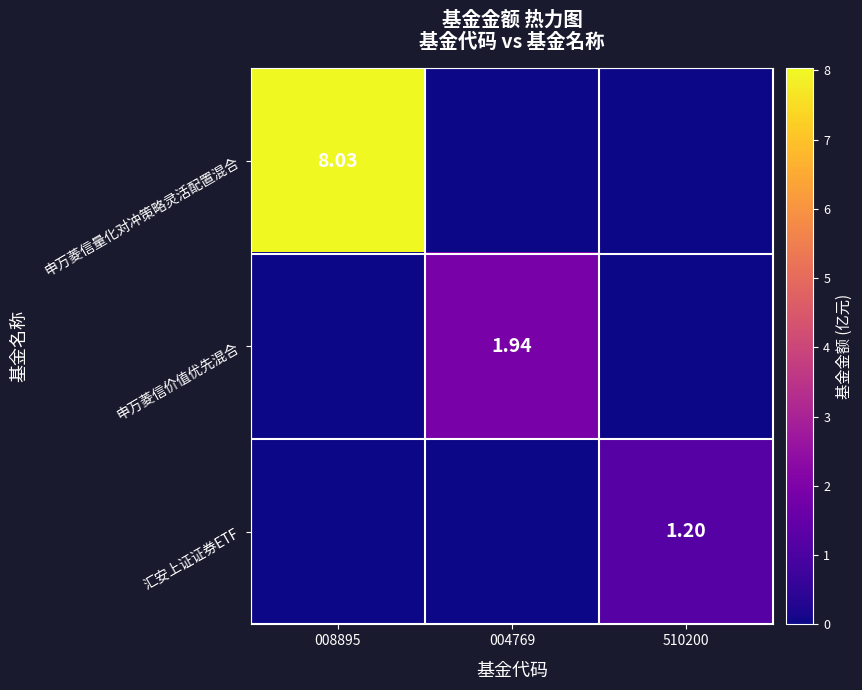

Is the value of 申万菱信价值优先混合 at 004769 greater than the value of 汇安上证证券ETF at 510200?

Yes